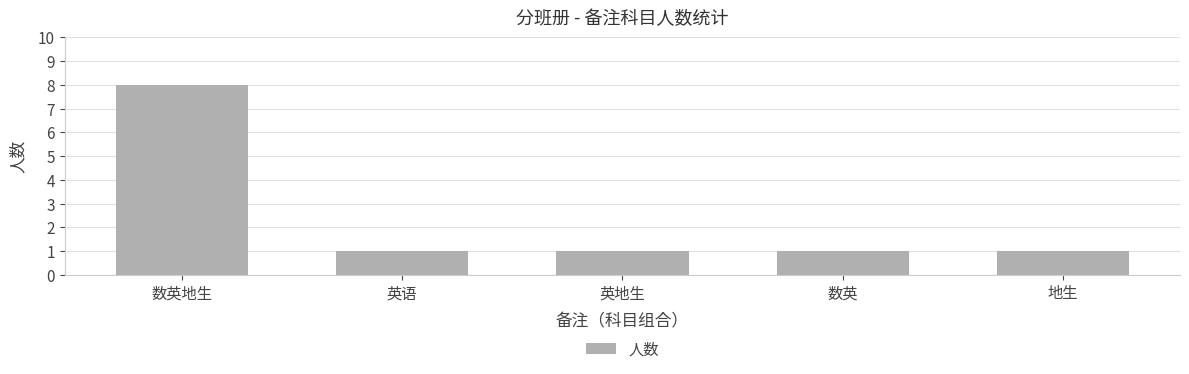

What is the maximum value shown in the chart?

8